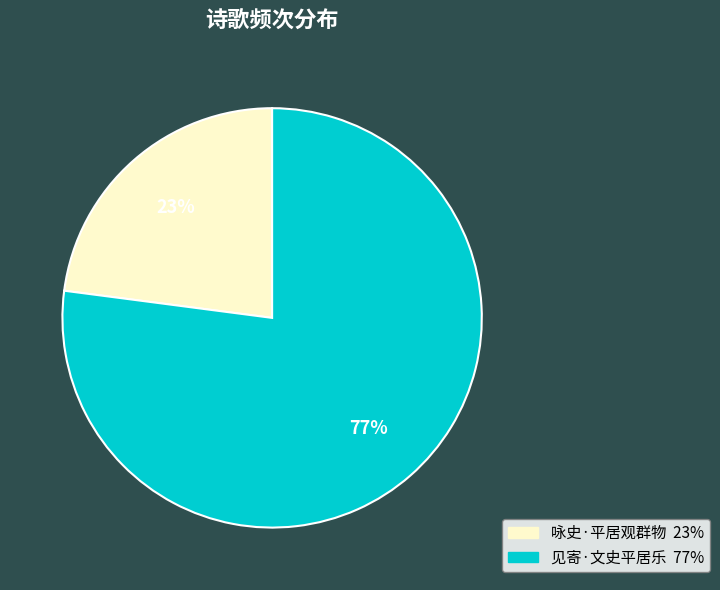

The 见寄·文史平居乐 slice represents 88% of the pie. True or false?

False